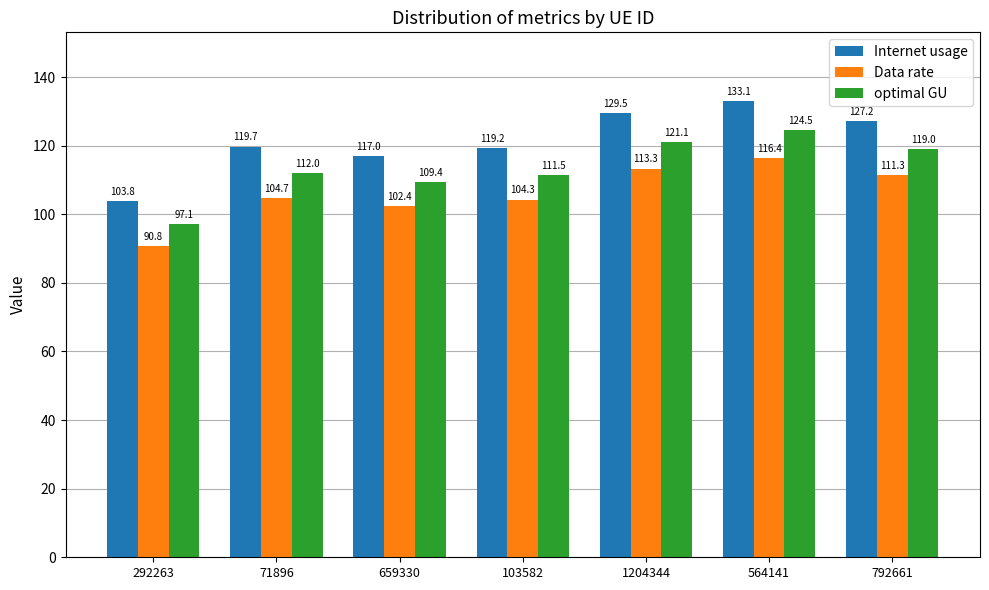

What is the sum of all Internet usage values?

849.5